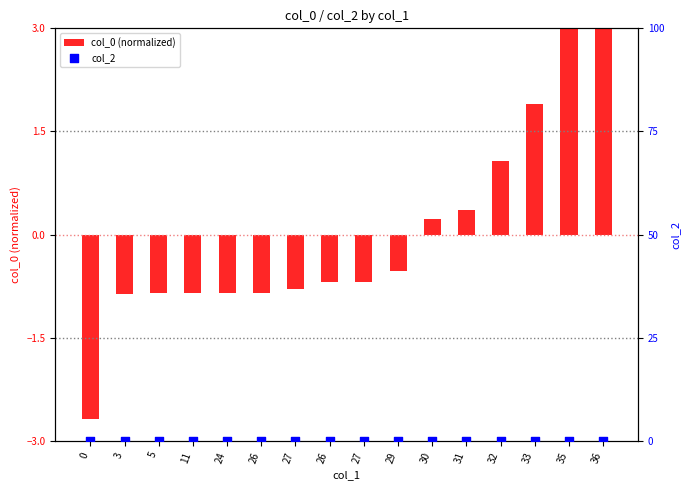

Which series has the largest total across all categories?

col_0 (normalized)